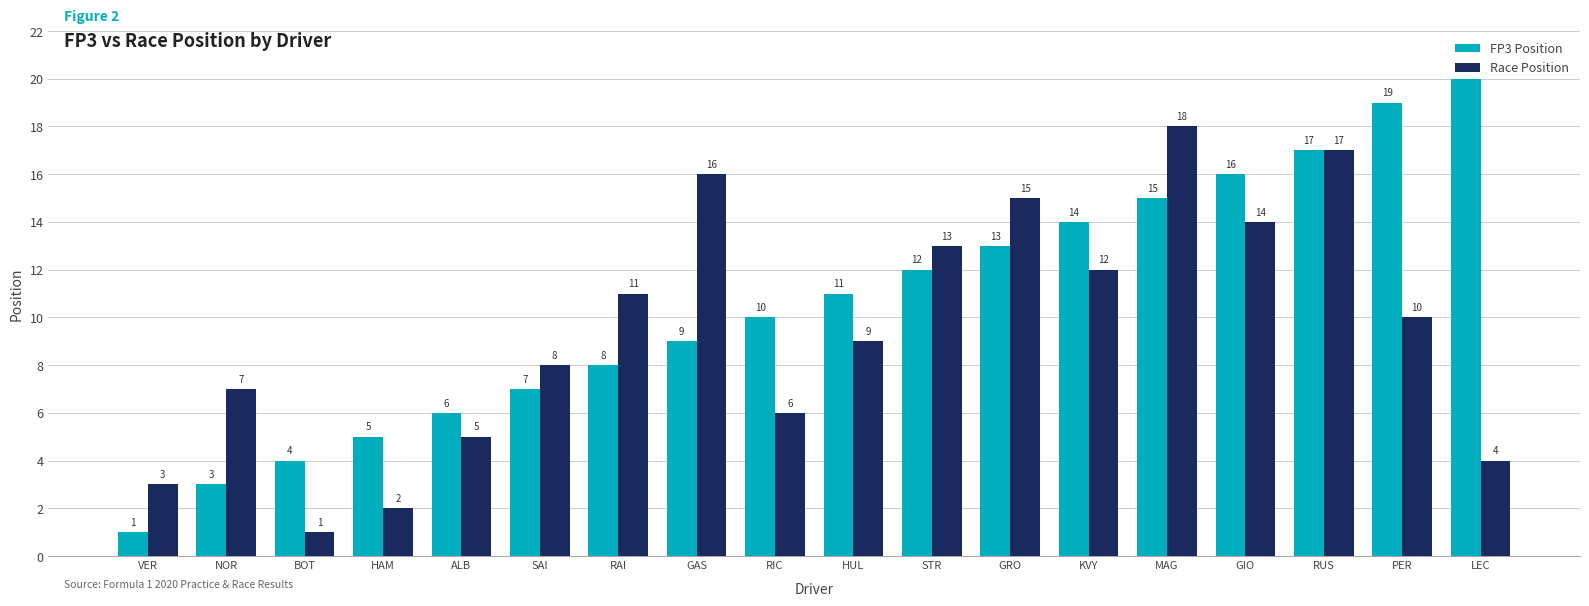

Which label corresponds to the largest value in the chart?

LEC